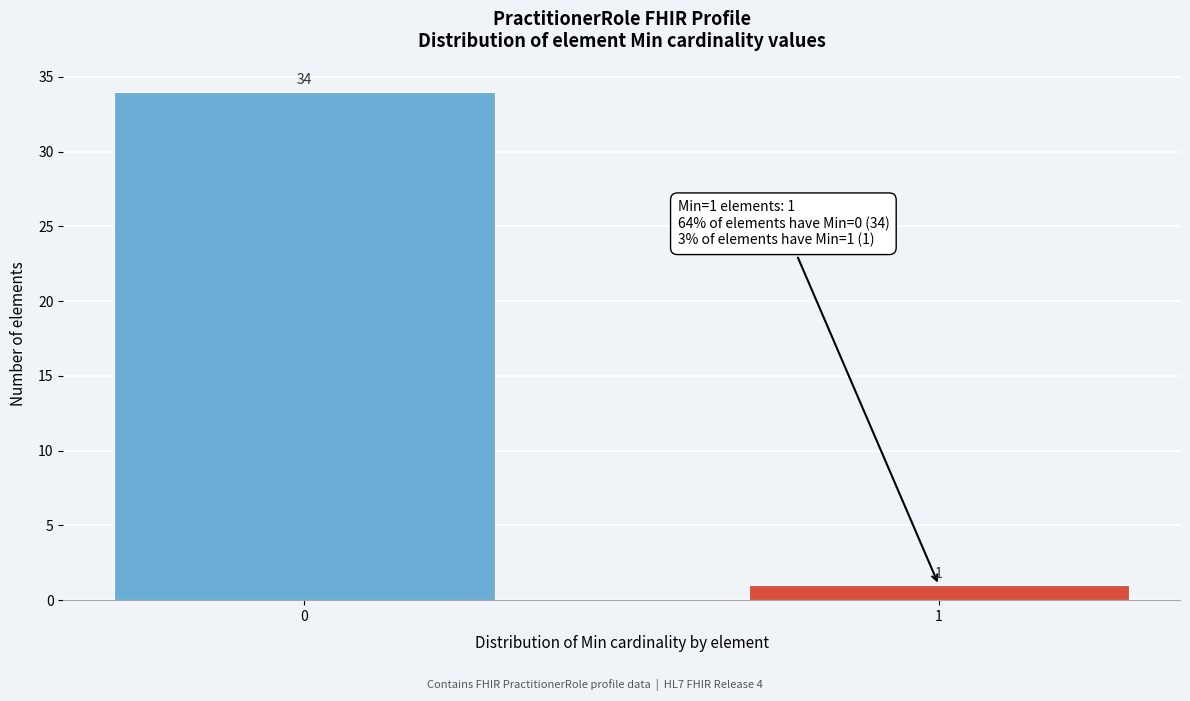

Reading left to right, list all the values displayed in this chart.

34	1